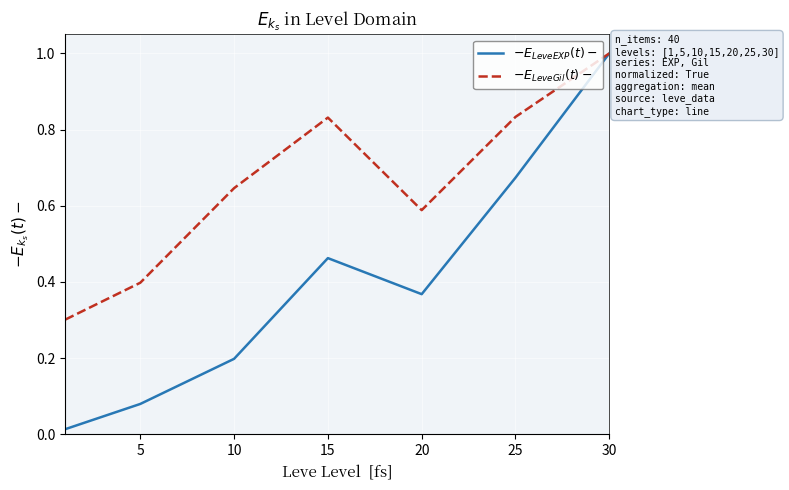

How many distinct data groups are displayed?

2